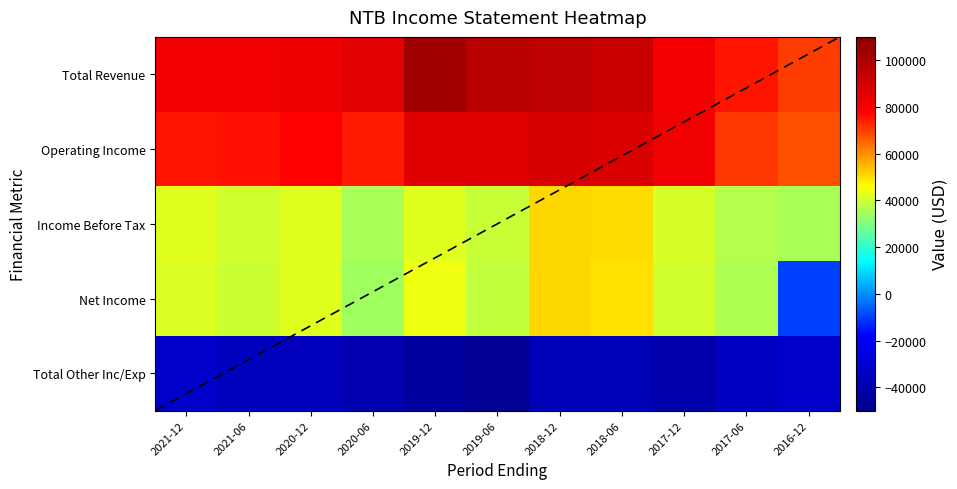

The Operating Income series shows 70900 at 2017-06. True or false?

True